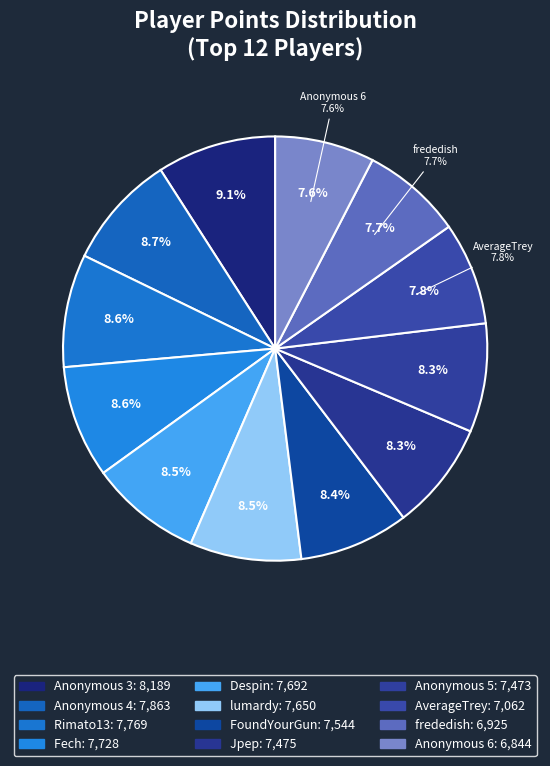

To the nearest percent, what percentage of the pie is frededish?

8%